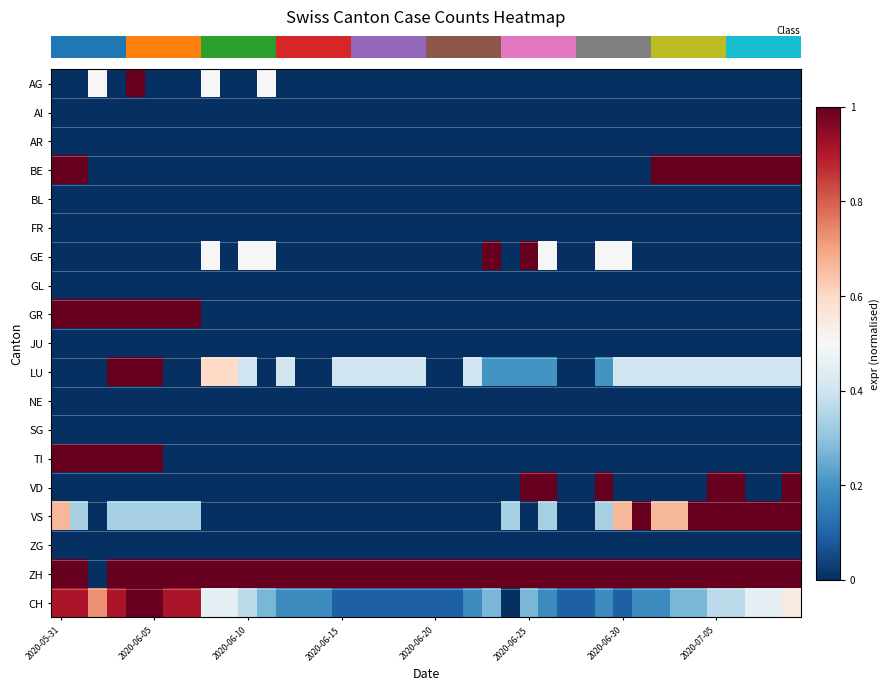

Which label corresponds to the largest value in the chart?

2020-06-20